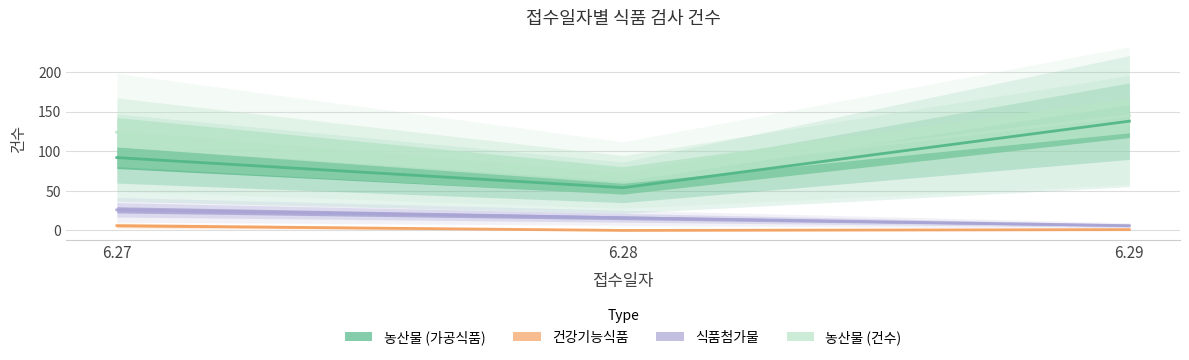

Is it true that 농산물 (건수) equals 145 at 6.29?

True